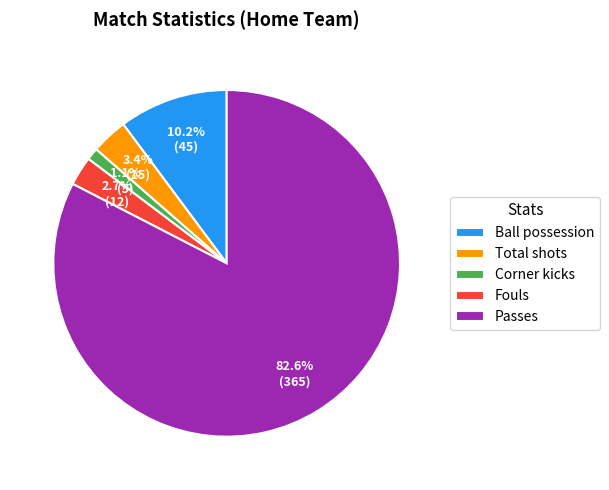

Which slice represents more than half of the pie?

Passes